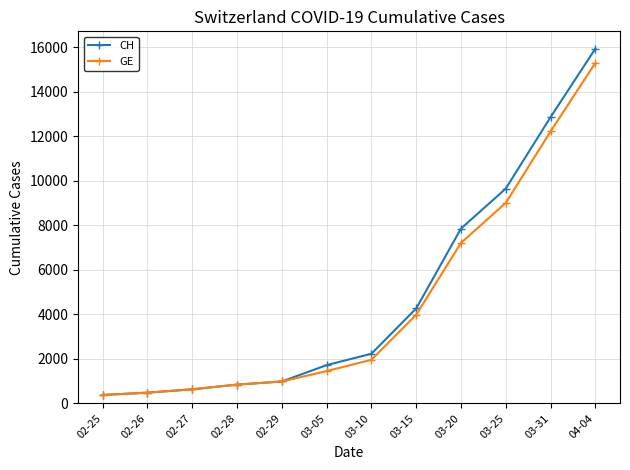

What is the sum of the CH values at 03-05 and 03-15?

5974